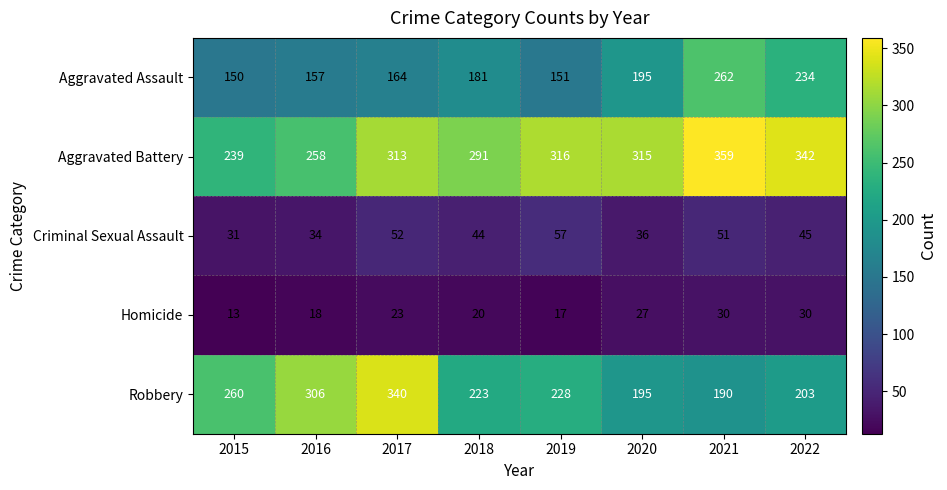

Which label corresponds to the smallest value in the chart?

2015